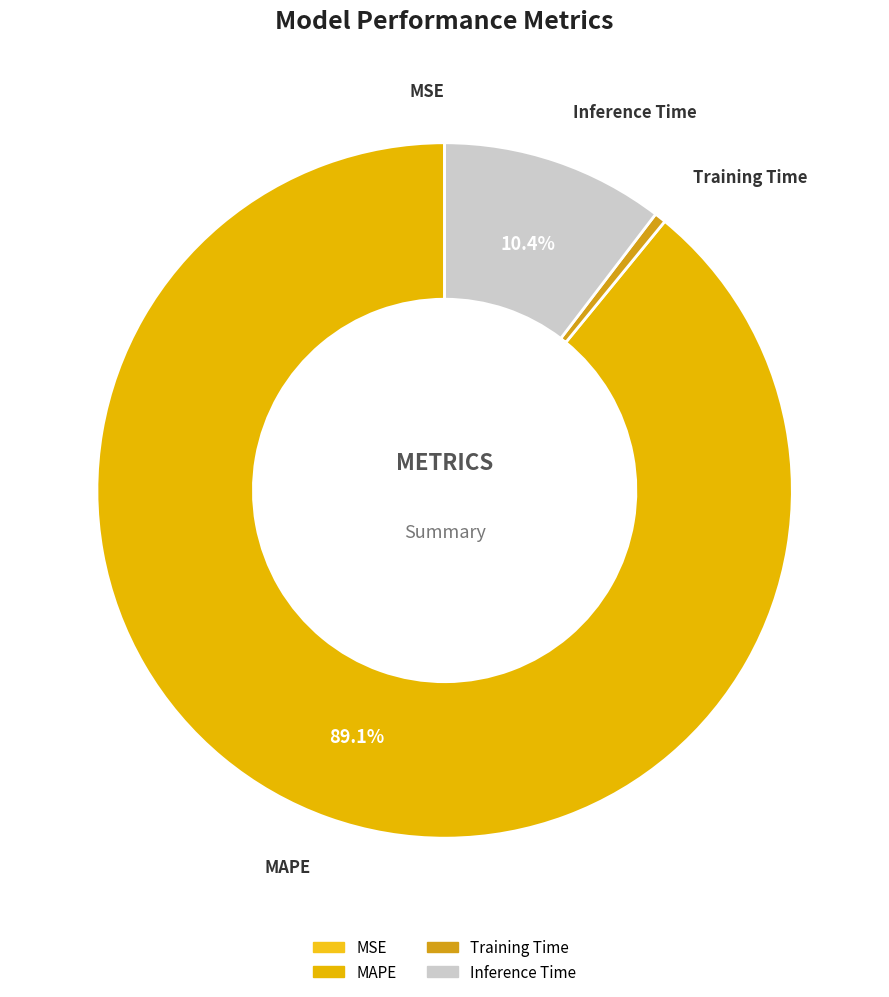

Does any single category account for the majority?

Yes